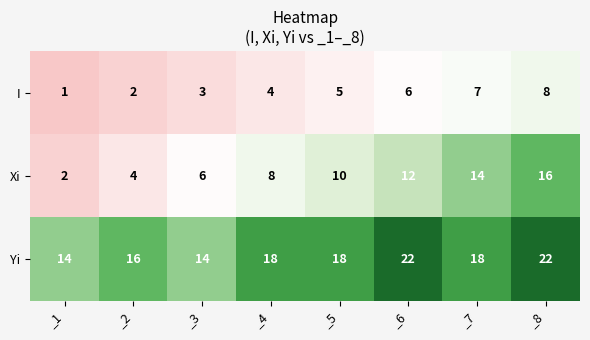

Which series has the widest spread of values?

Xi